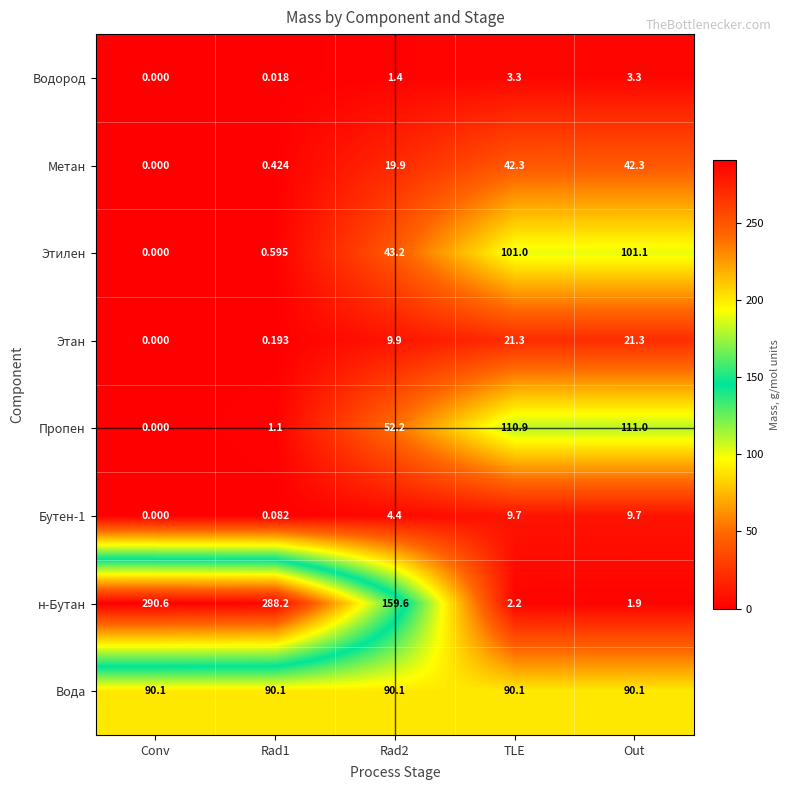

Between Conv and TLE, which series saw the biggest shift?

н-Бутан